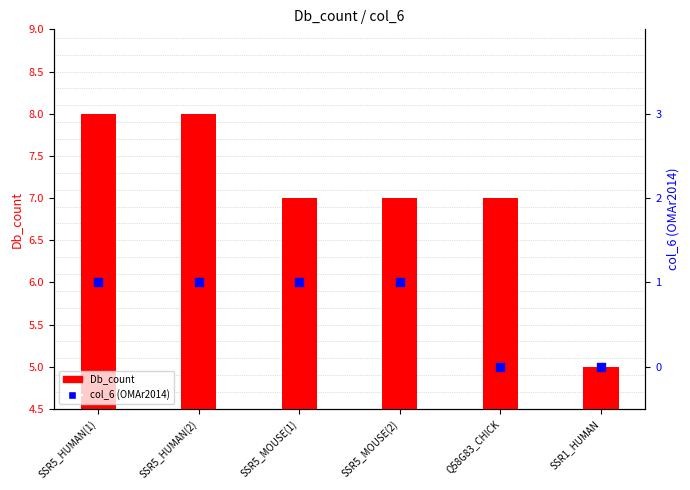

Which series reaches the maximum Y coordinate?

Db_count